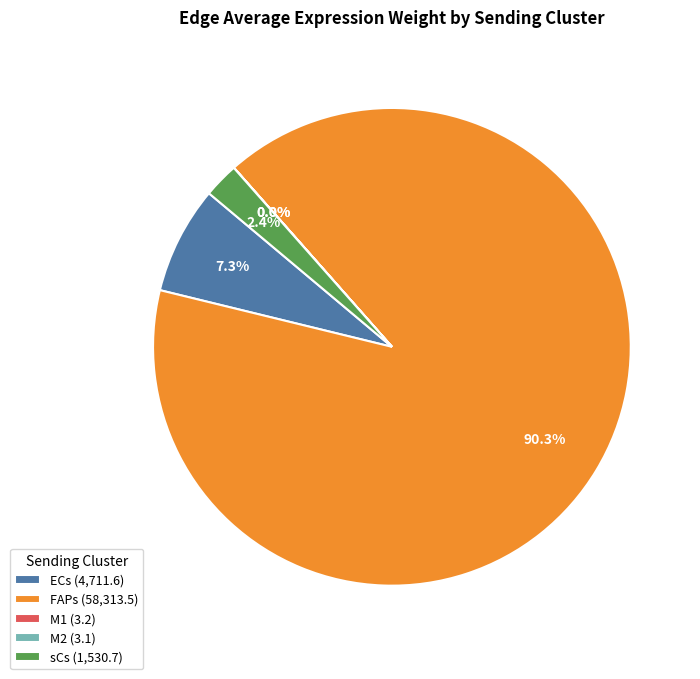

What percentage is NOT represented by FAPs (58,313.5)?

9.7%